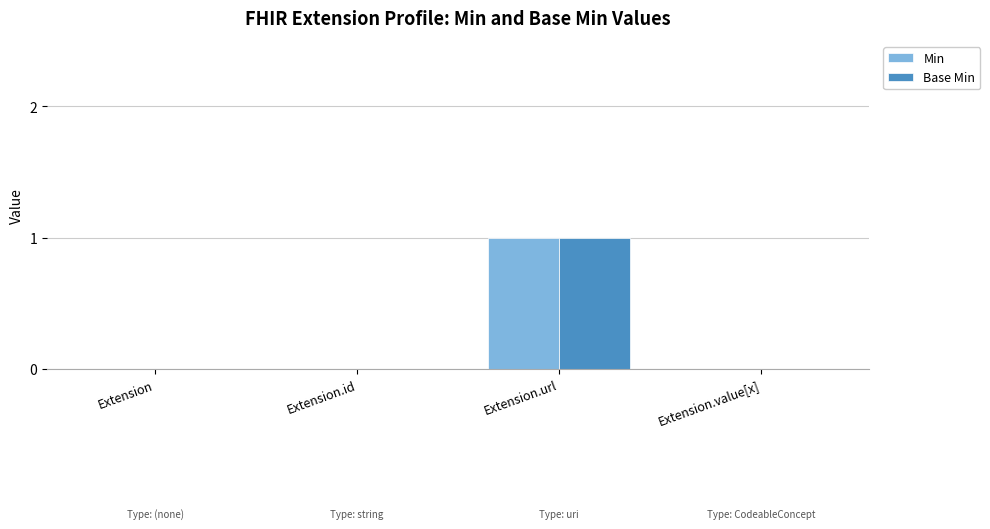

Which label corresponds to the largest value in the chart?

Extension.url